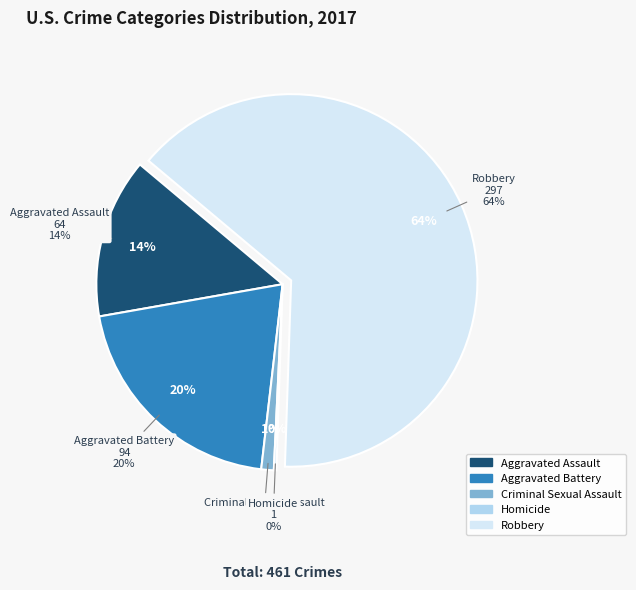

Combined, what portion of the pie is Robbery and Homicide?

64.6%